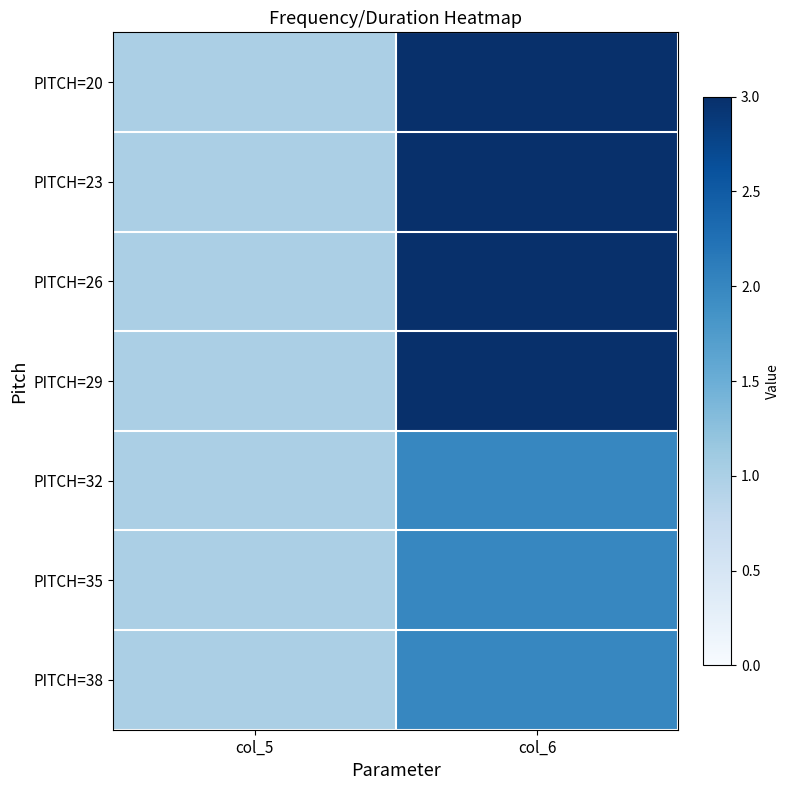

Reading left to right, what are all the values shown in this chart?

PITCH=20: col_5=1	col_6=3
PITCH=23: col_5=1	col_6=3
PITCH=26: col_5=1	col_6=3
PITCH=29: col_5=1	col_6=3
PITCH=32: col_5=1	col_6=2
PITCH=35: col_5=1	col_6=2
PITCH=38: col_5=1	col_6=2